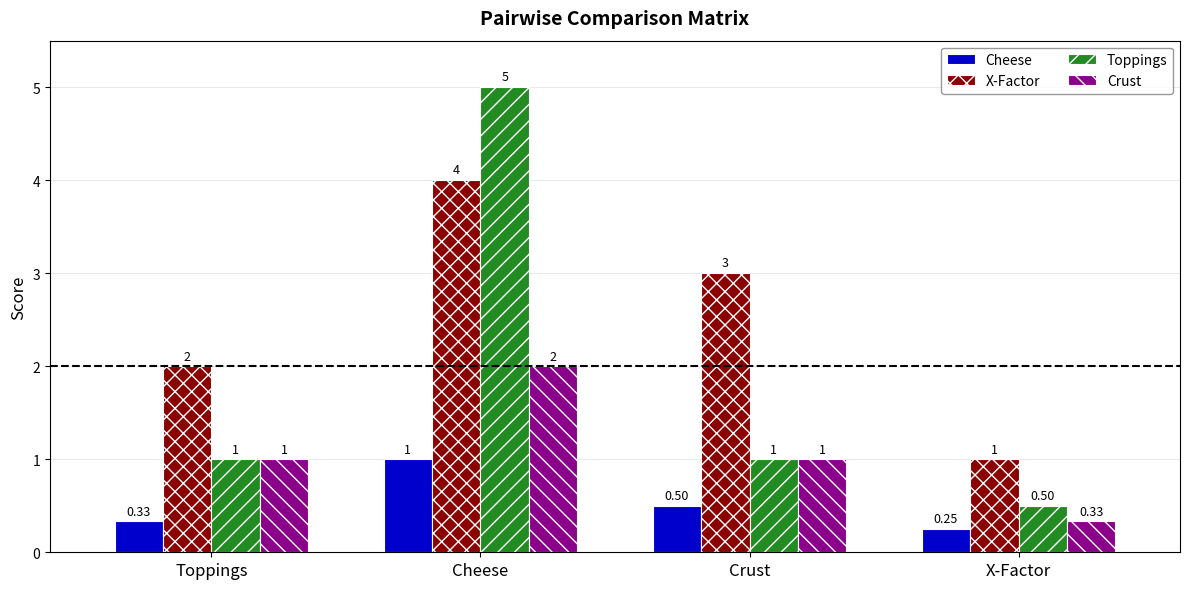

Which series changed the most between Toppings and X-Factor?

X-Factor